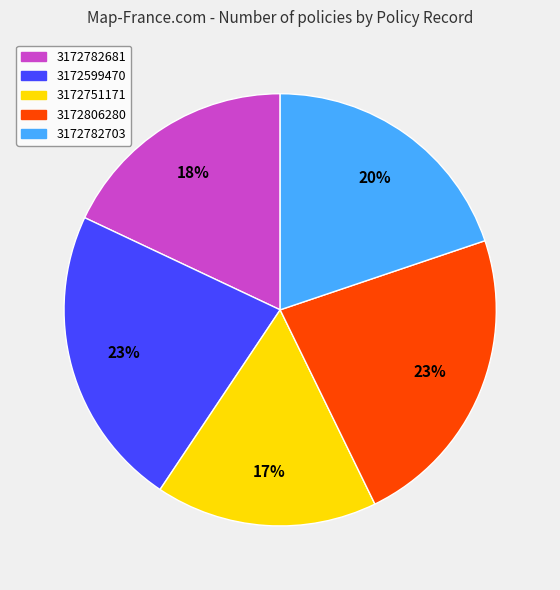

Combined, do 3172782681 and 3172751171 account for over 50%?

No